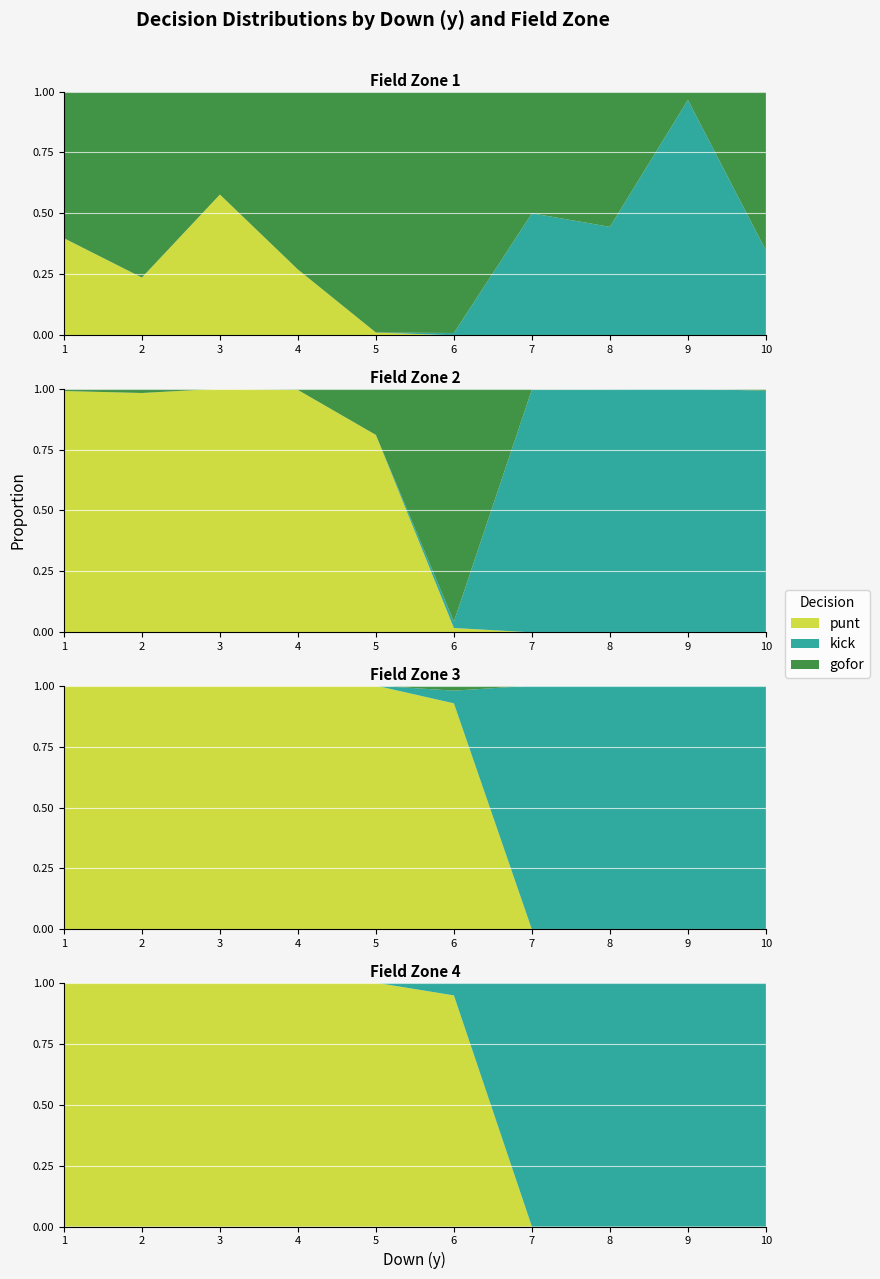

Reading left to right, extract all data points from this chart.

gofor: 0.6	0.8	0.4	0.7	1.0	1.0	0.5	0.6	0.0	0.7
punt: 0.4	0.2	0.6	0.3	0.0	0.0	0.0	0.0	0.0	0.0
kick: 0.0	0.0	0.0	0.0	0.0	0.0	0.5	0.4	1.0	0.3